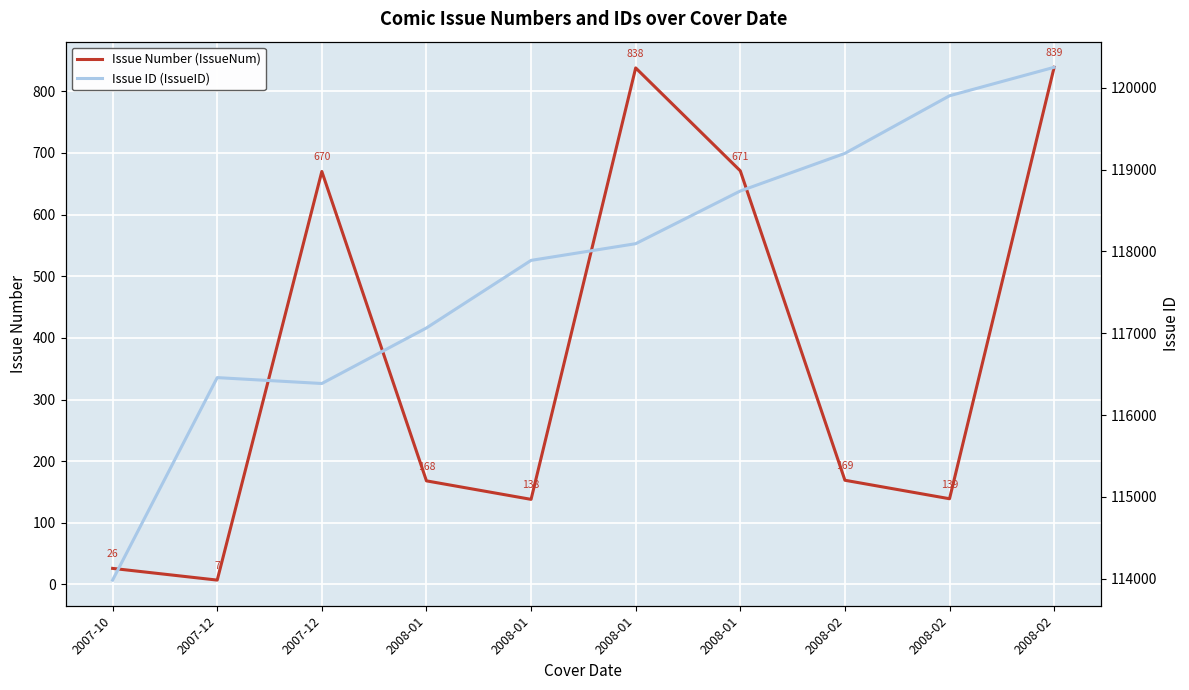

What is the label of the 2nd point from the left?

2007-12